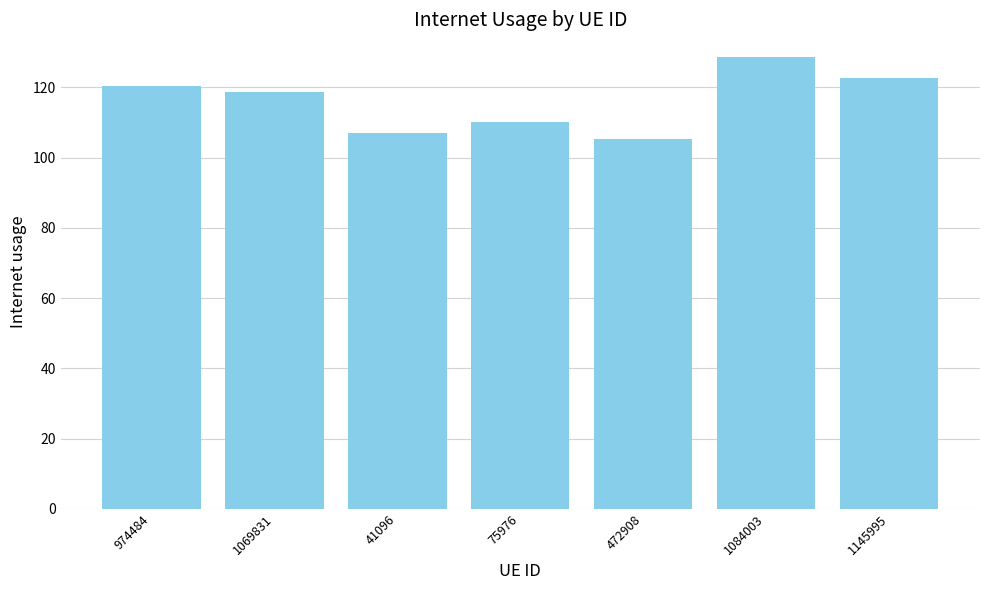

What is the greatest value displayed?

128.7